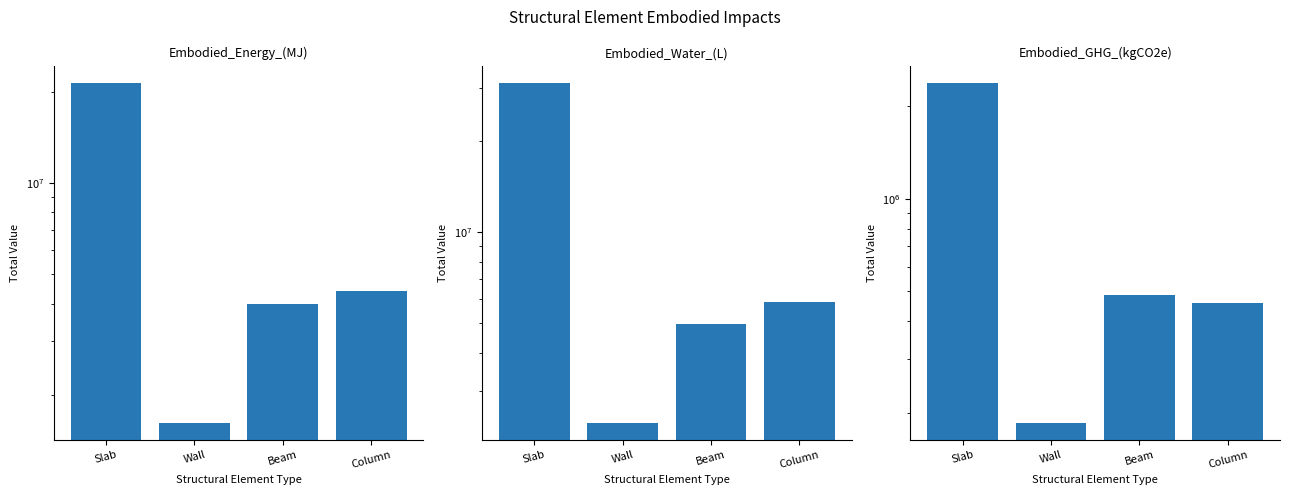

What is the value of the Embodied_Water_(L) bar at the 2nd from the left?

2352643.9